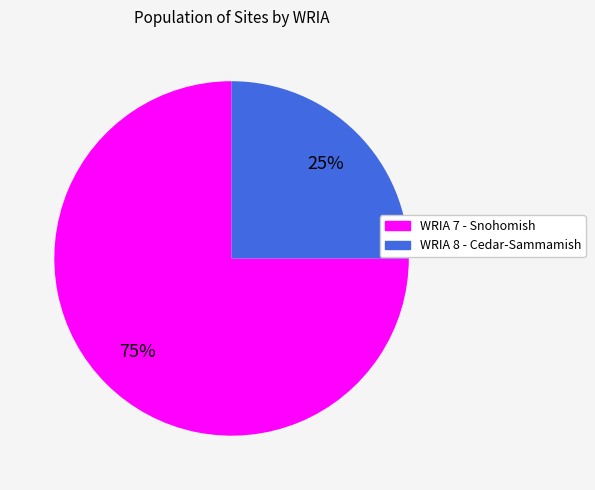

Combined, do WRIA 7 - Snohomish and WRIA 8 - Cedar-Sammamish account for over 50%?

Yes